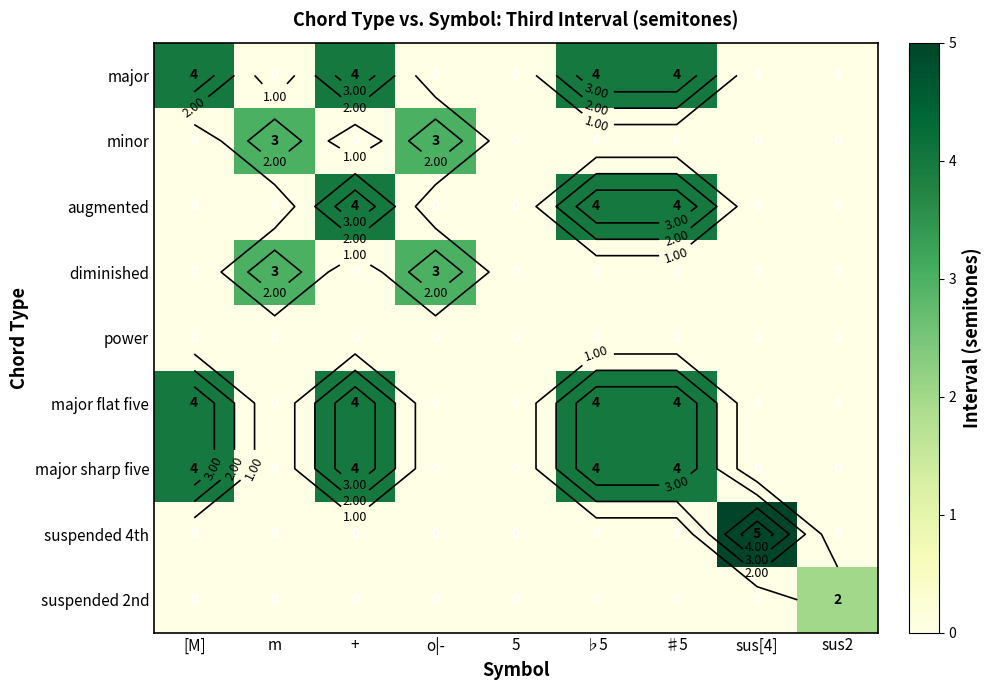

Is the value of diminished at 5 greater than the value of suspended 2nd at ♭5?

No